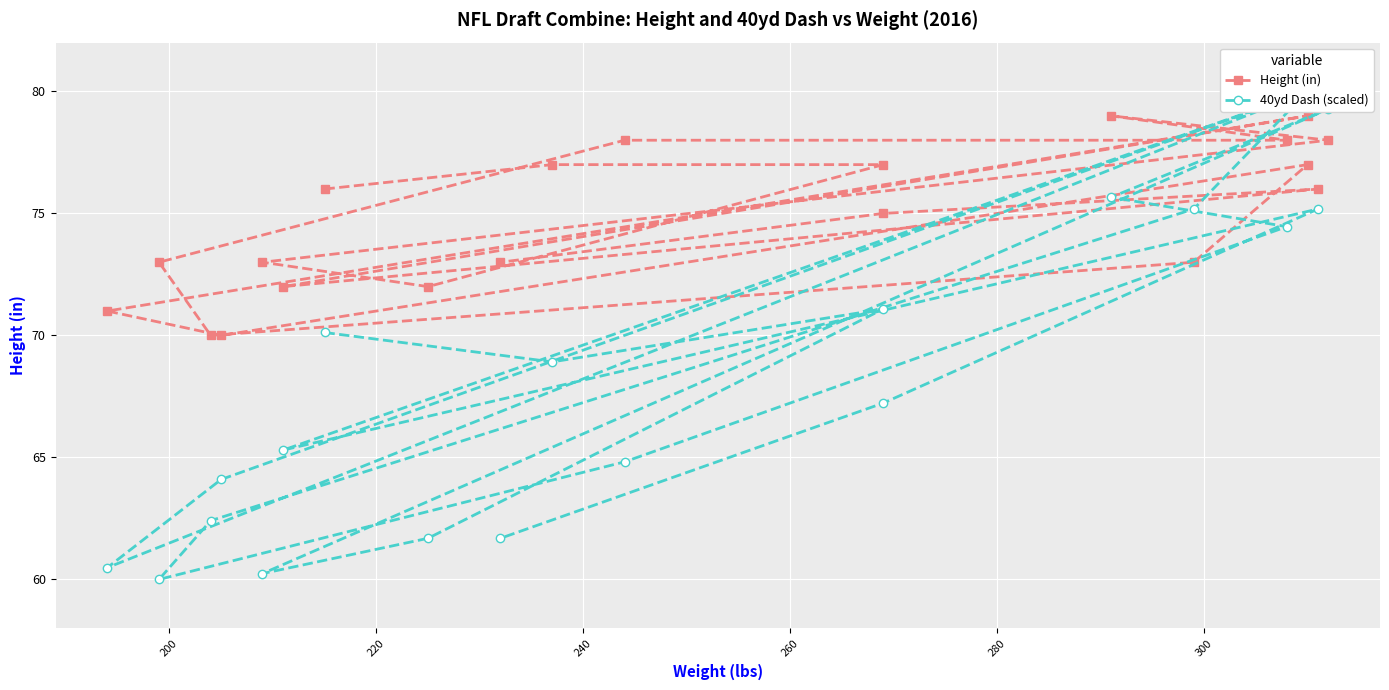

Which series has the largest total across all categories?

Height (in)